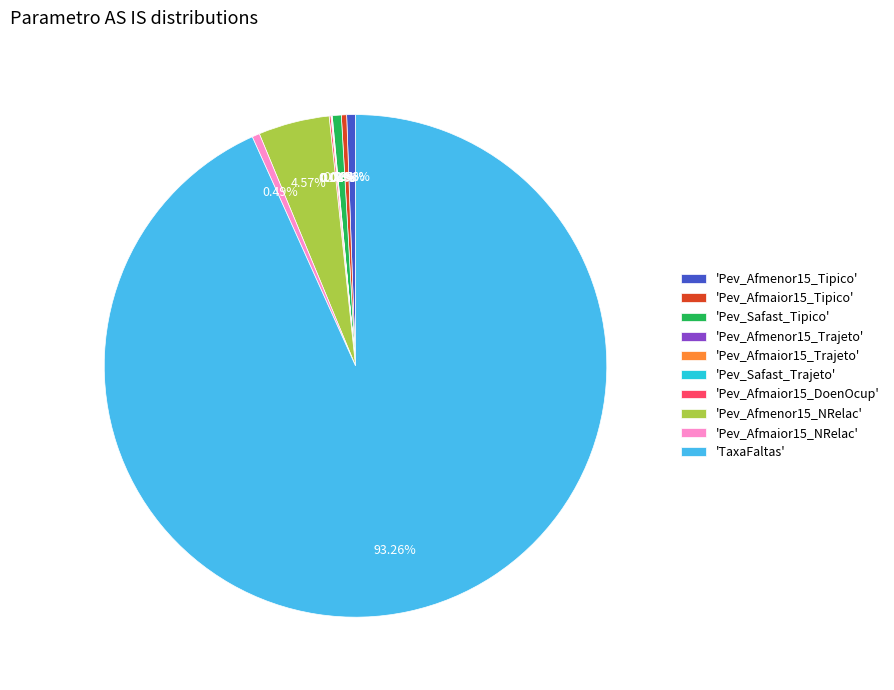

Does 'TaxaFaltas' account for over 50% of the chart?

Yes